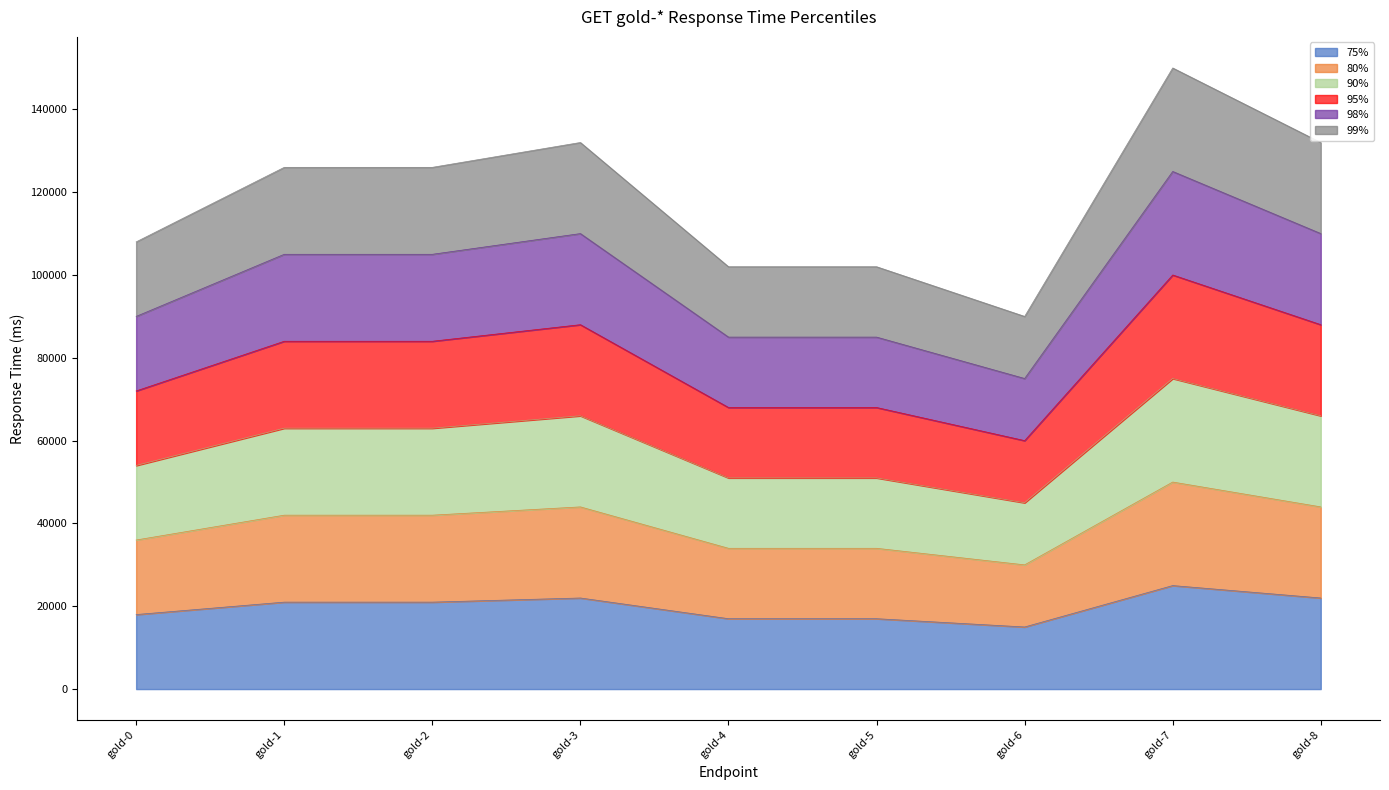

What is the minimum value shown in the chart?

15000